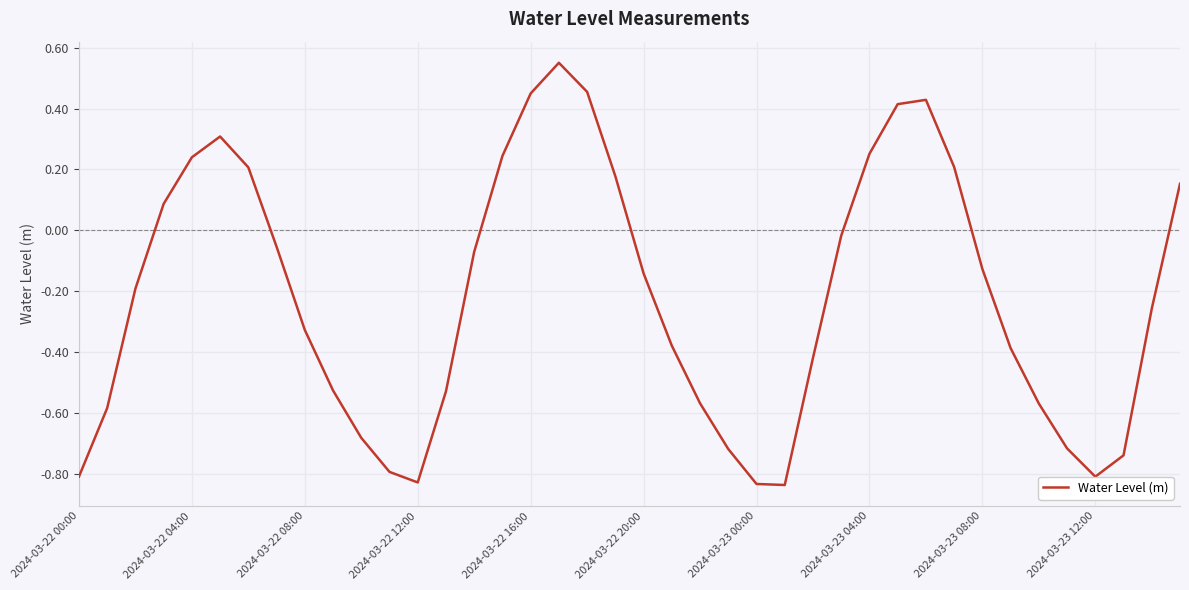

What is the difference between the maximum and minimum values?

1.4